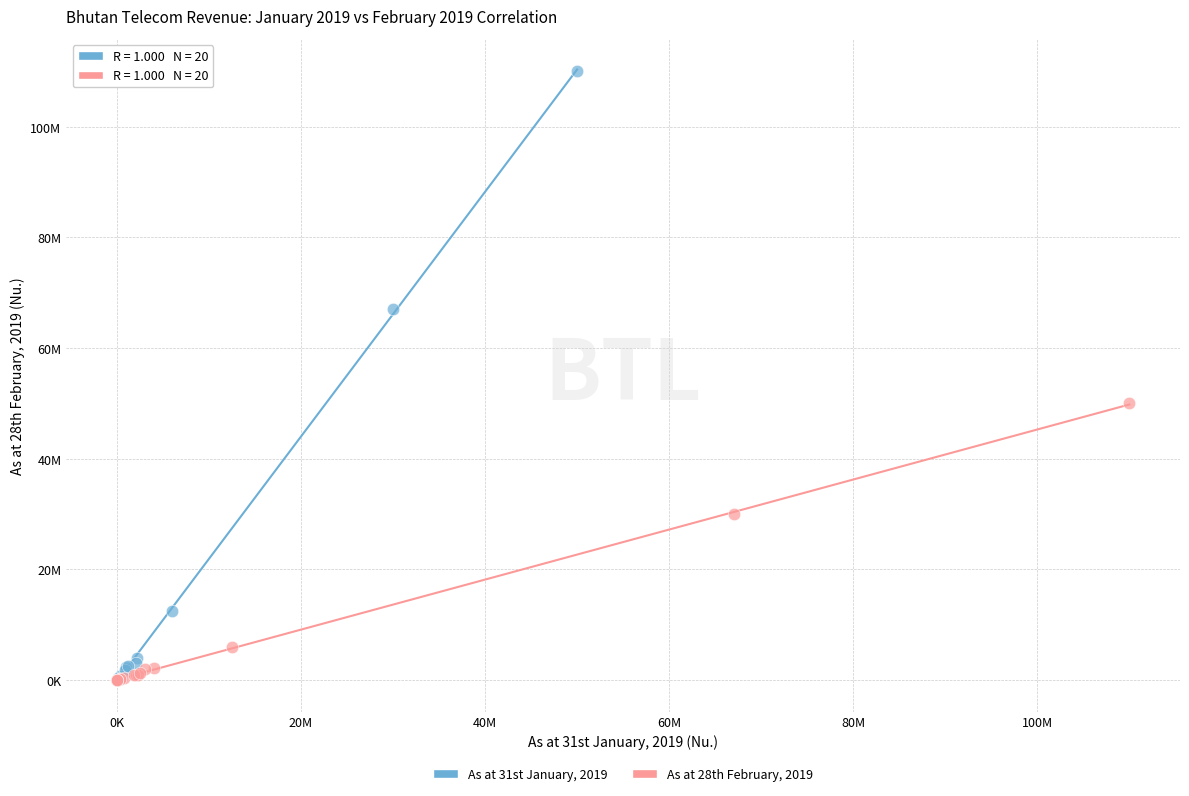

What are all the series names shown in the legend?

As at 31st January, 2019, As at 28th February, 2019